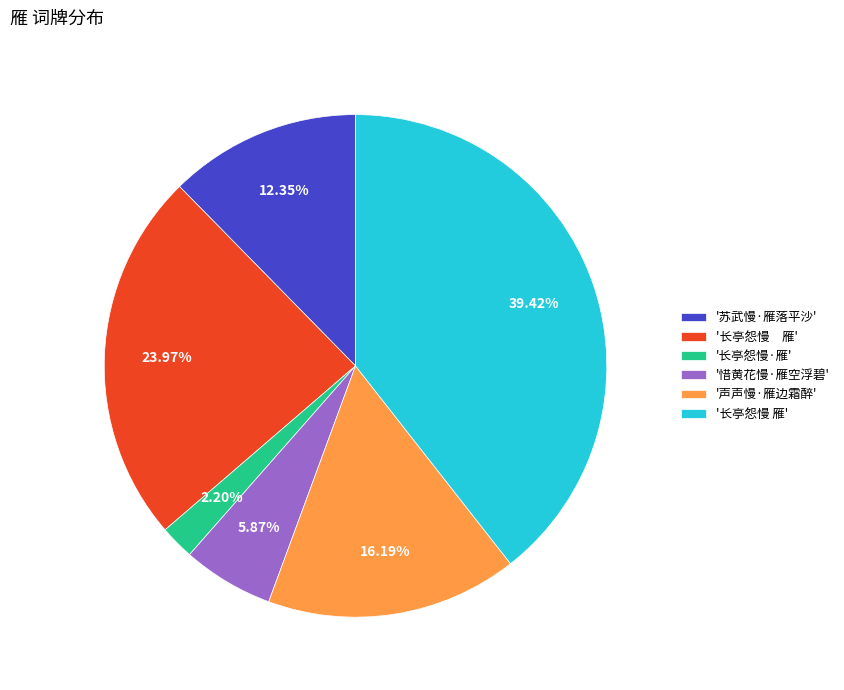

Is there a majority slice in this chart?

No